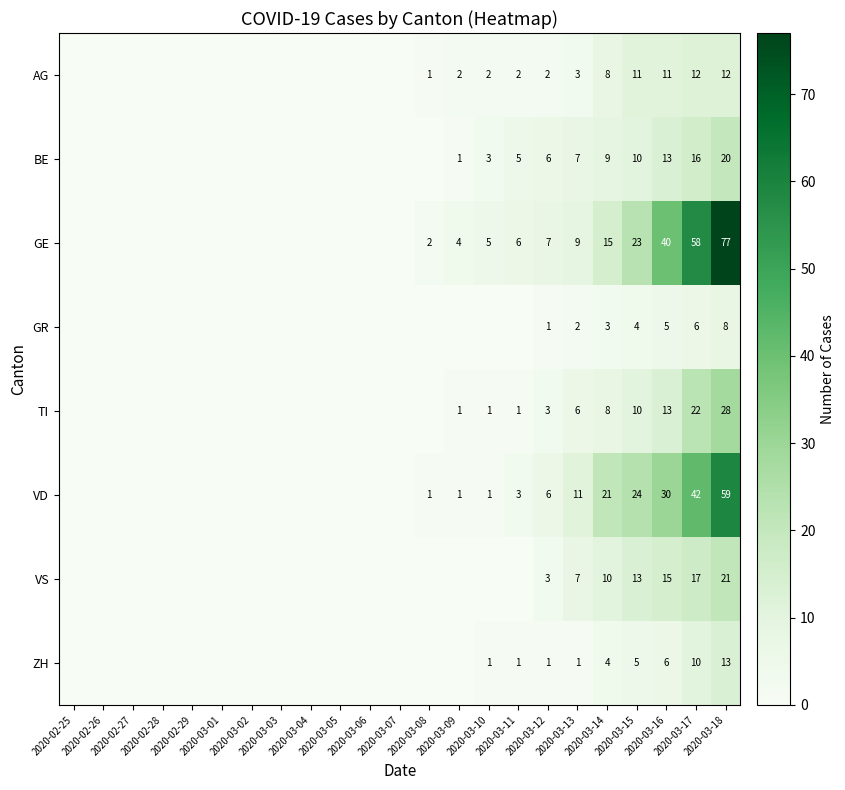

Is the value of VS at 2020-03-04 greater than the value of ZH at 2020-03-07?

No